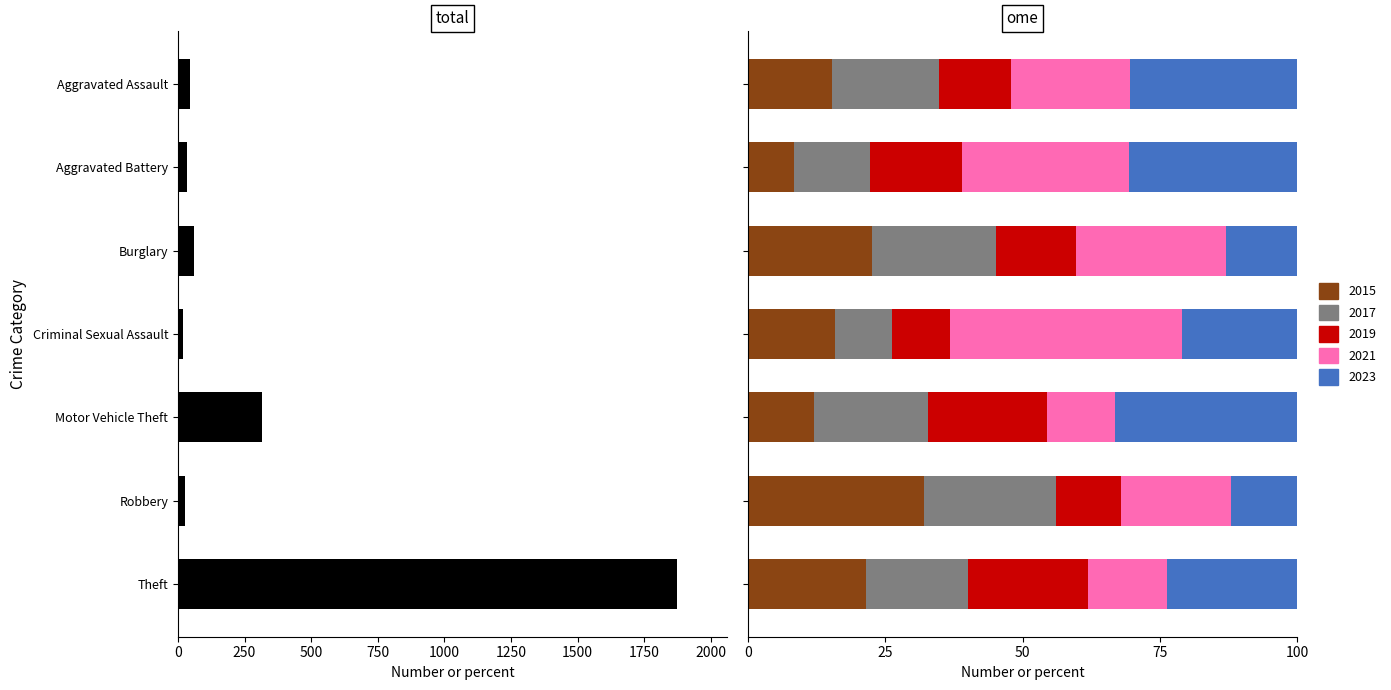

What is the value of the 5th bar from the left?

314